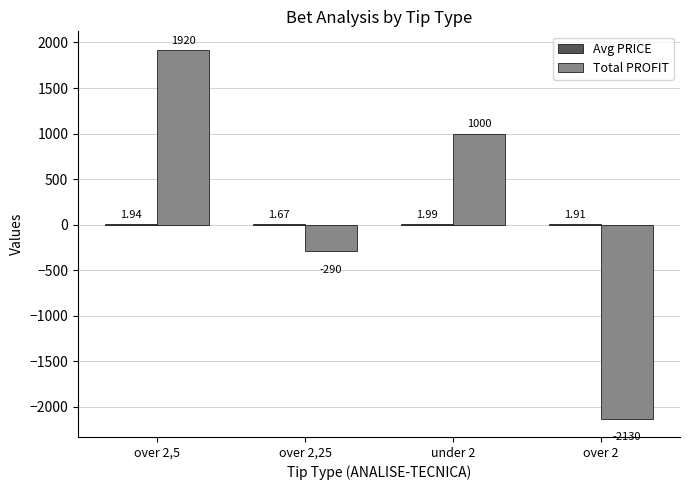

Are the bars grouped side by side (vs. stacked)?

Yes